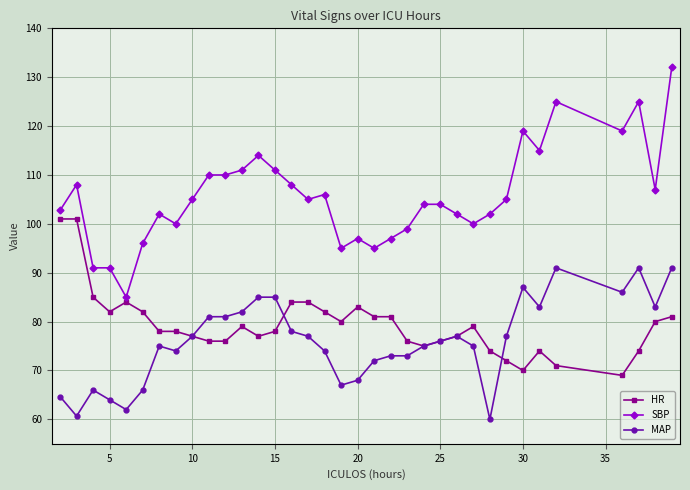

Which series has the largest range (max minus min)?

SBP